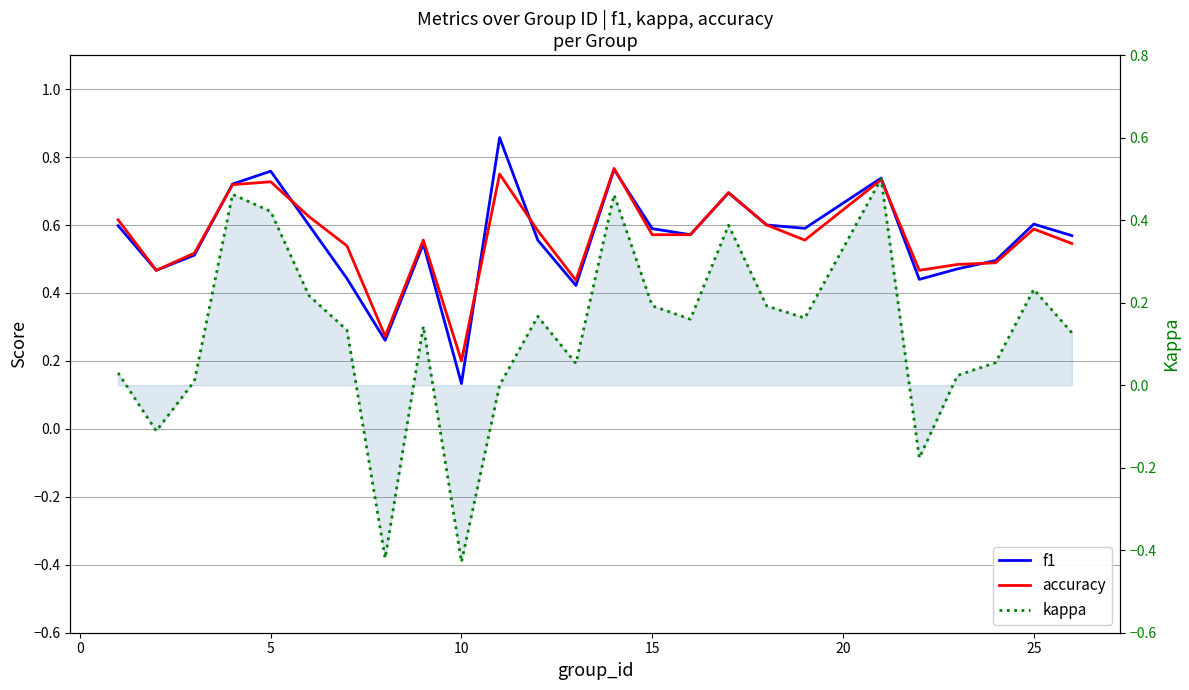

Which label corresponds to the smallest value in the chart?

9